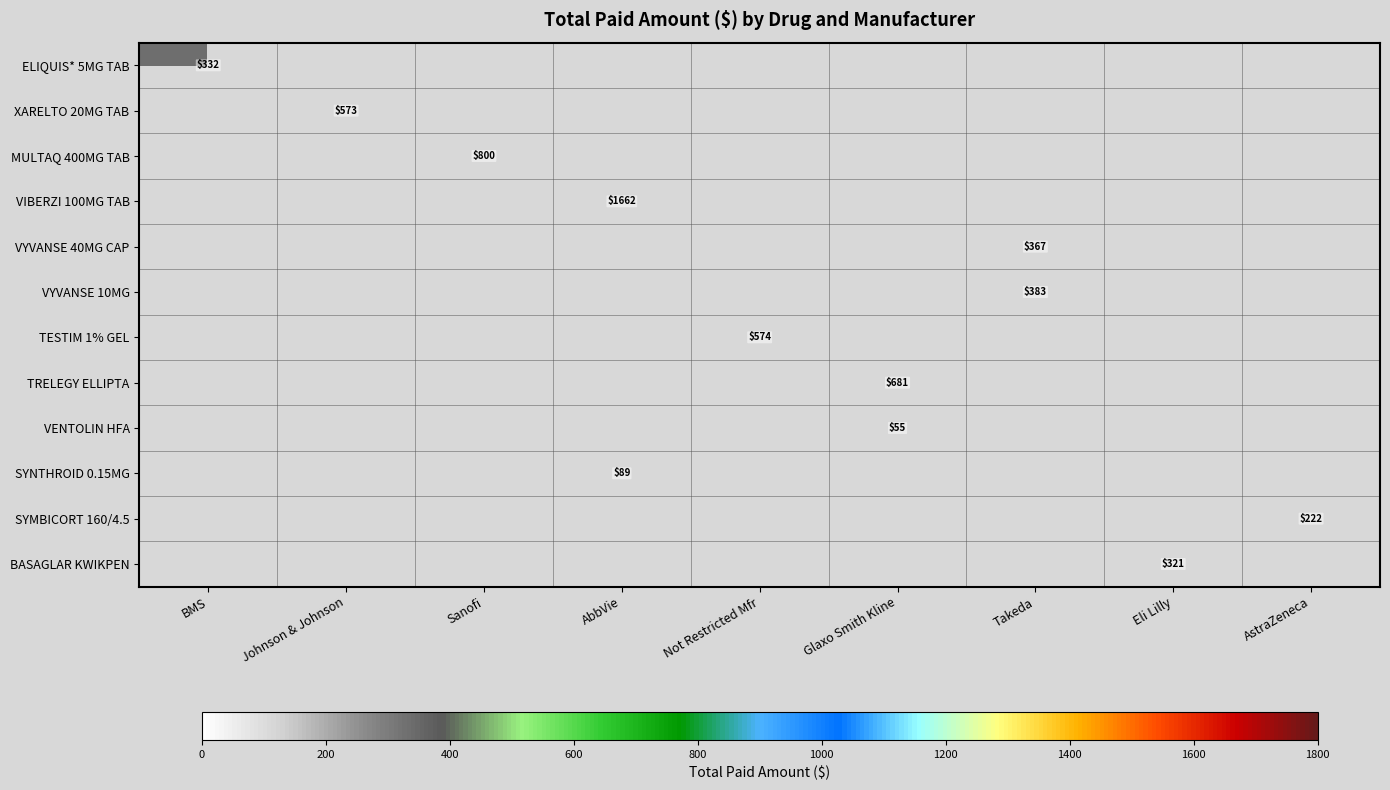

Which has a higher value, AbbVie or Eli Lilly?

AbbVie